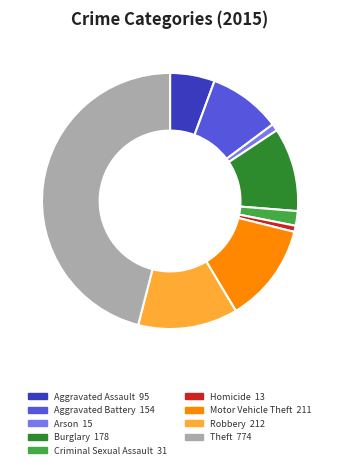

What is the largest slice in the pie chart?

Theft